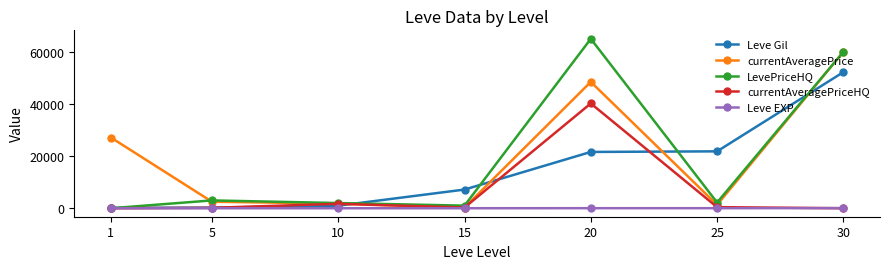

What is the greatest value displayed?

65000